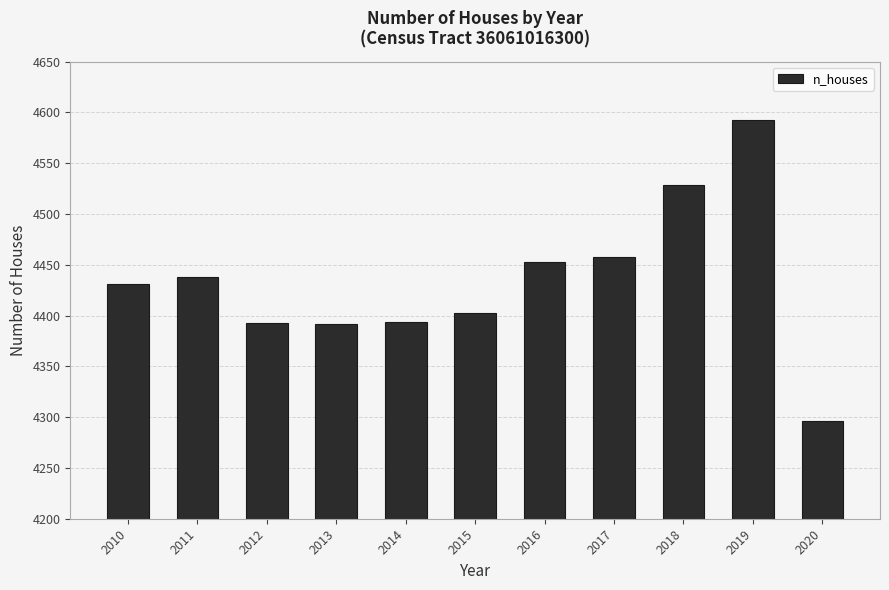

What is the greatest value displayed?

4592